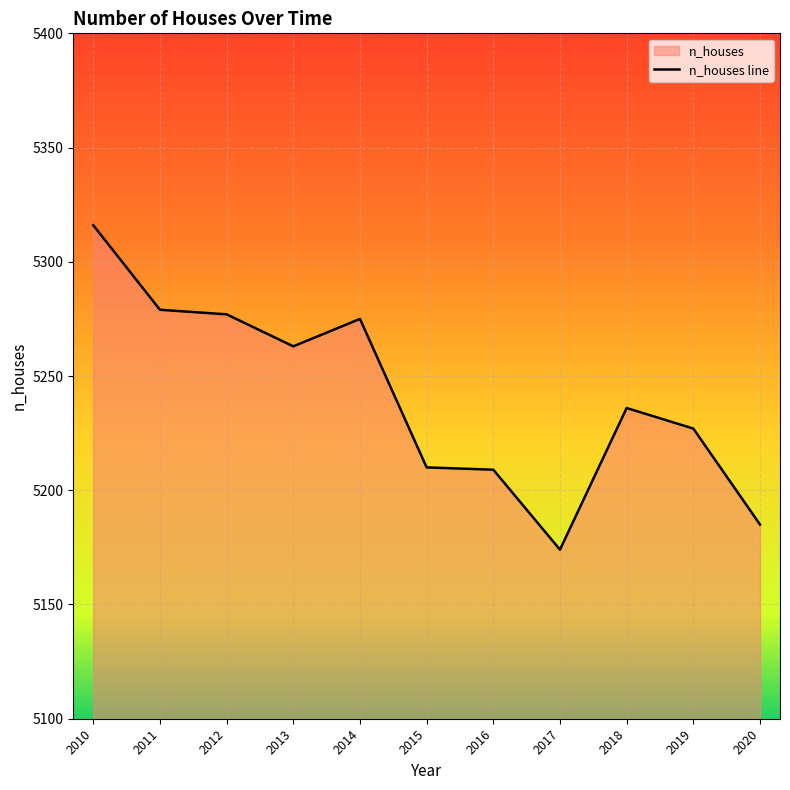

At which category does the chart reach its minimum across all series?

2017